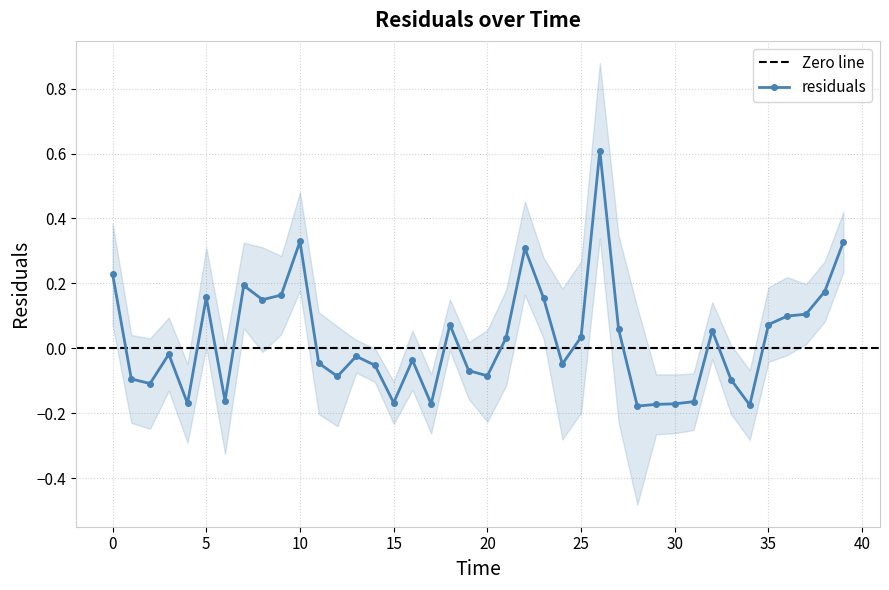

How many series are shown in this chart?

1